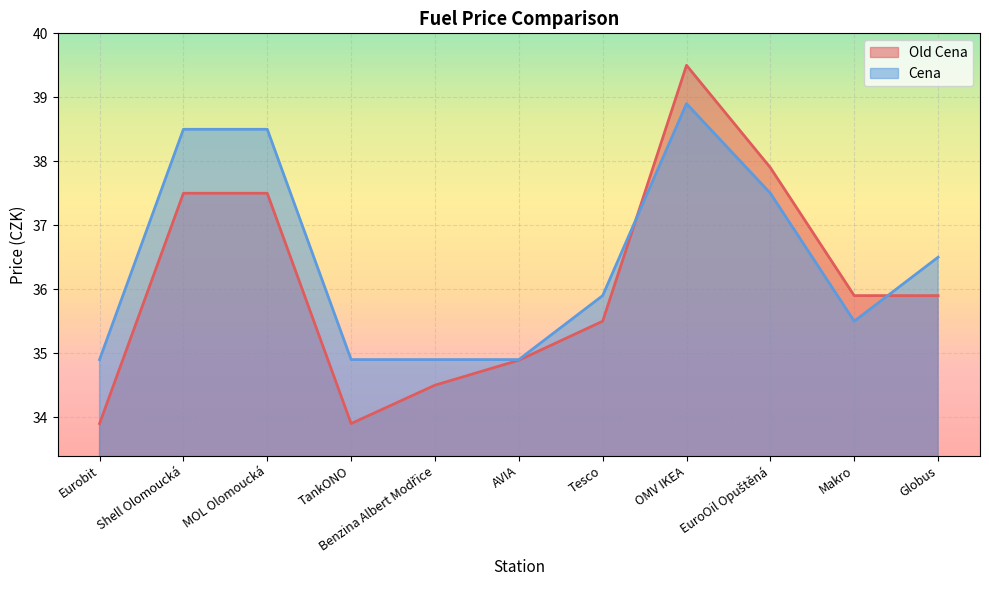

How many values in the Cena series exceed 35?

7